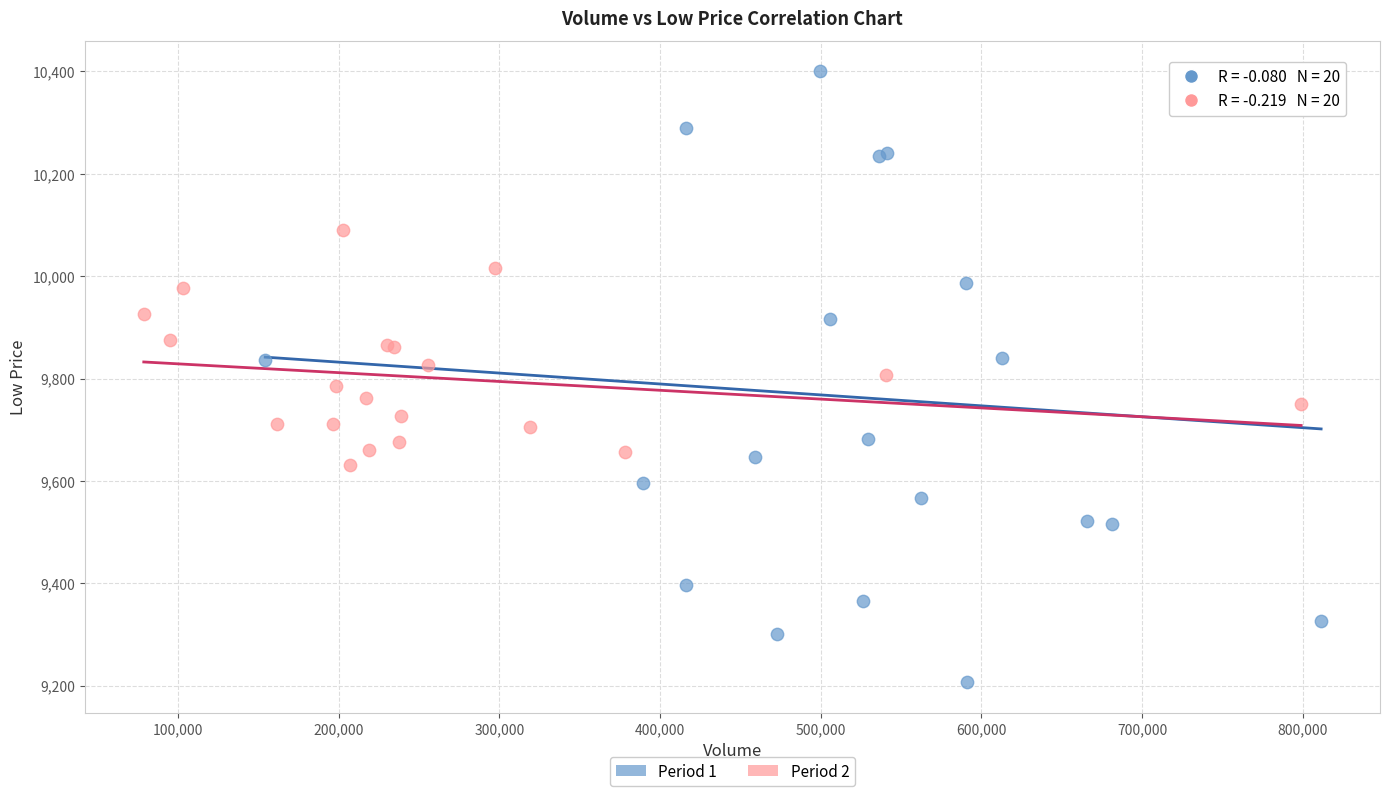

Which series has the largest Y range (max minus min)?

Period 1